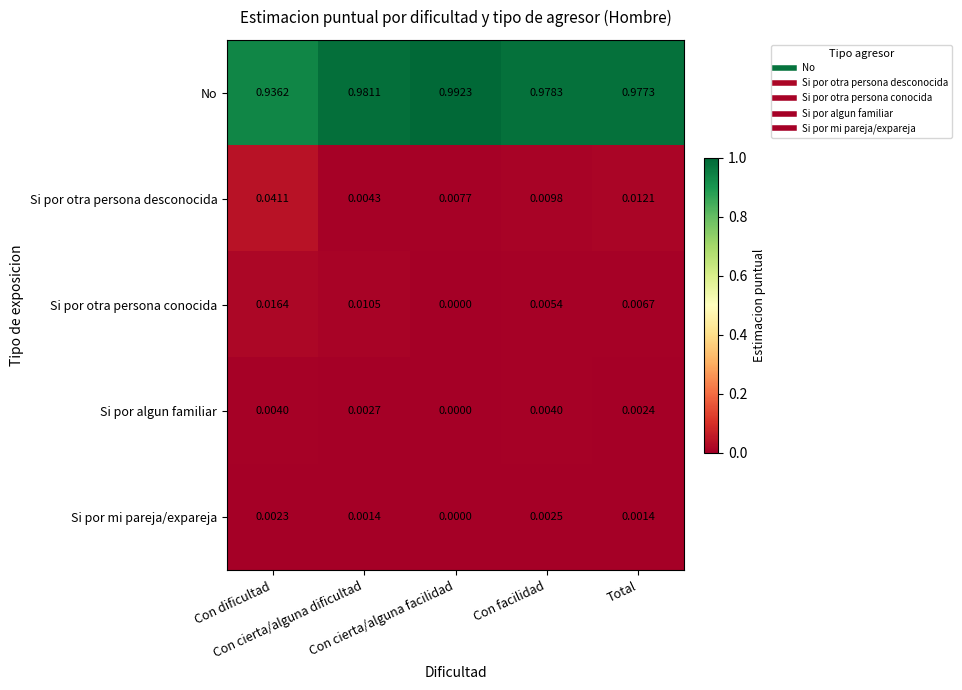

How many series are shown in this chart?

5